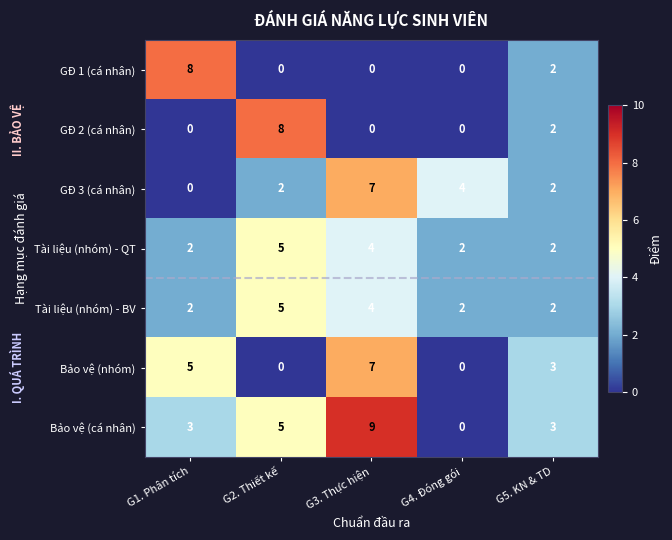

How many Bảo vệ (nhóm) values are between 0 and 5?

4